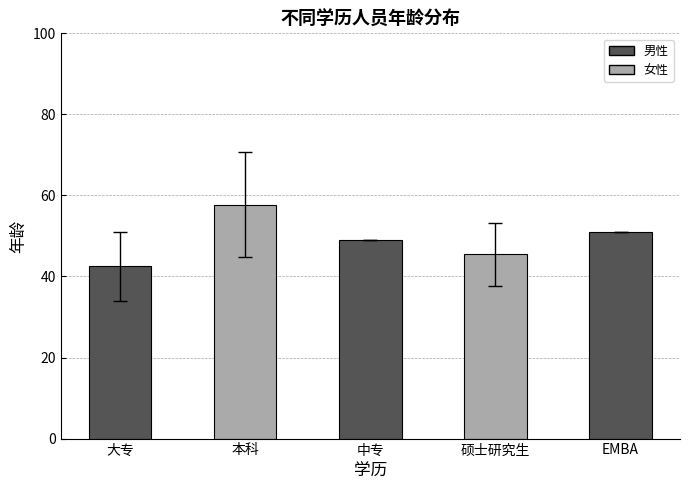

Rank the categories by value from lowest to highest.

大专, 硕士研究生, 中专, EMBA, 本科